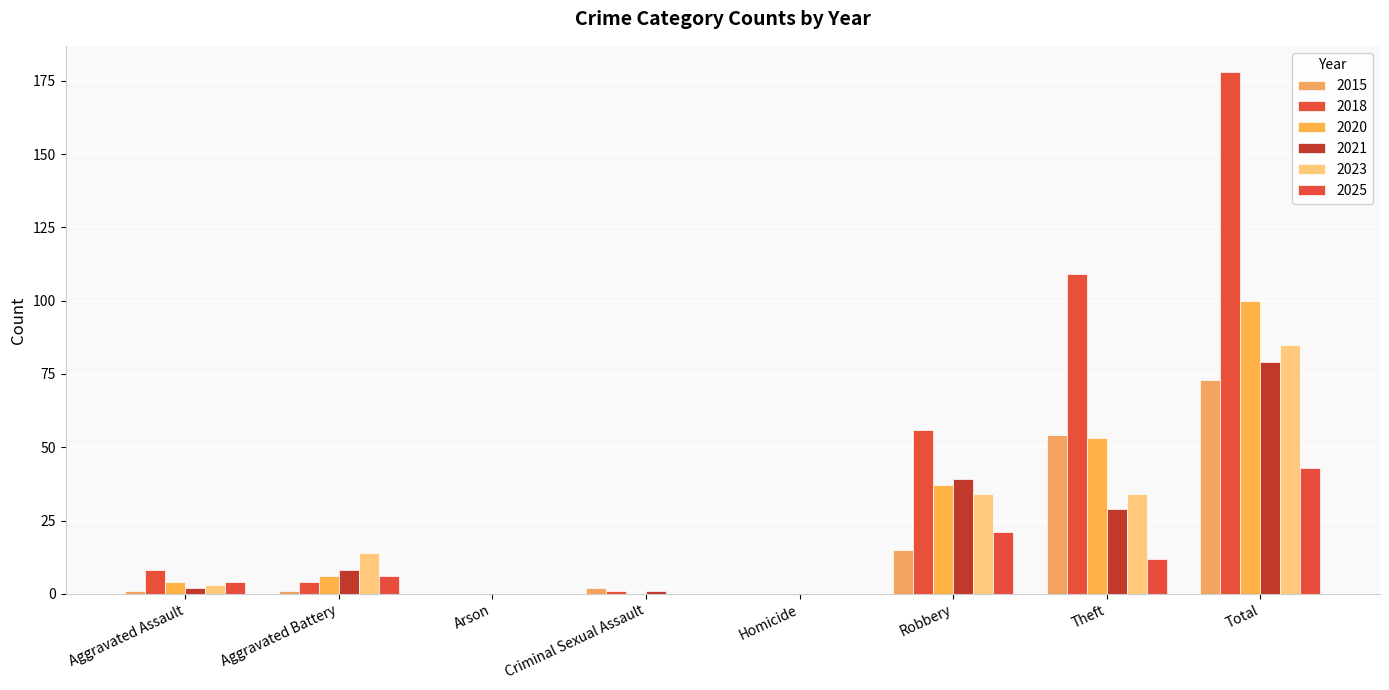

Where is 2018 nearest to the value 89?

Theft